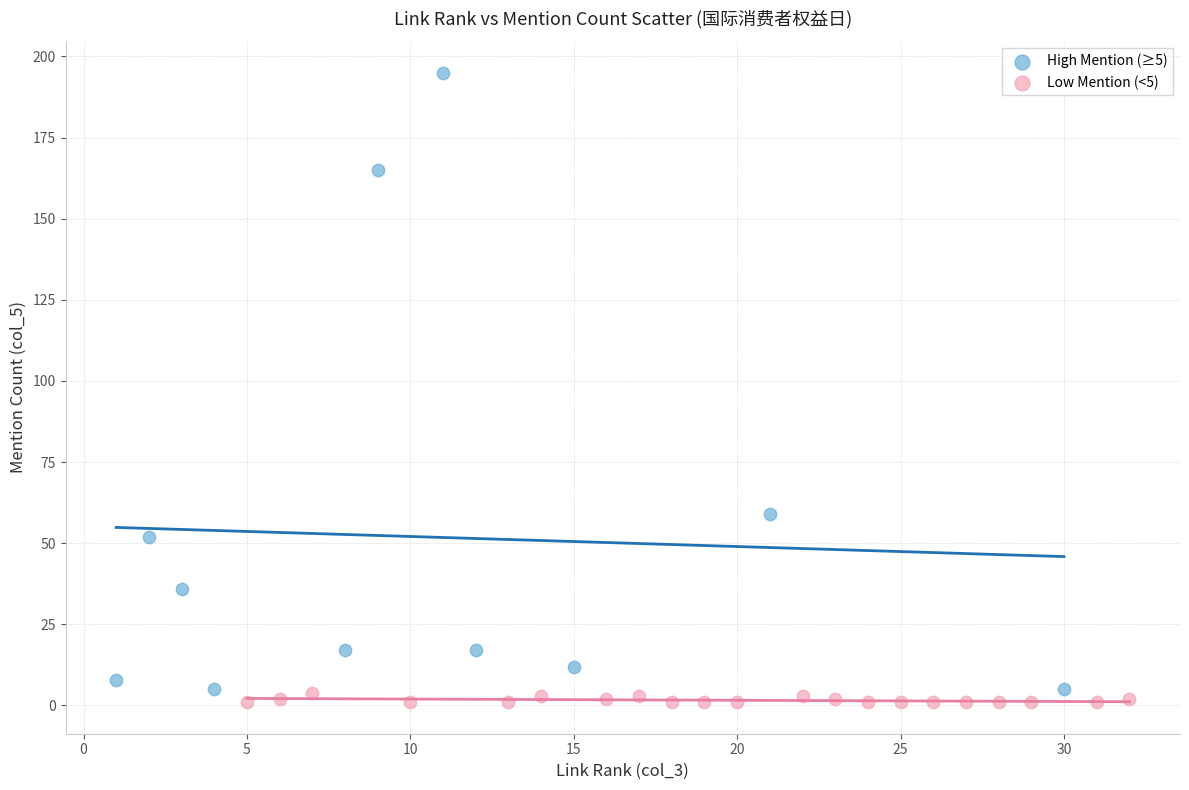

Which series reaches the minimum Y coordinate?

Low Mention (<5)